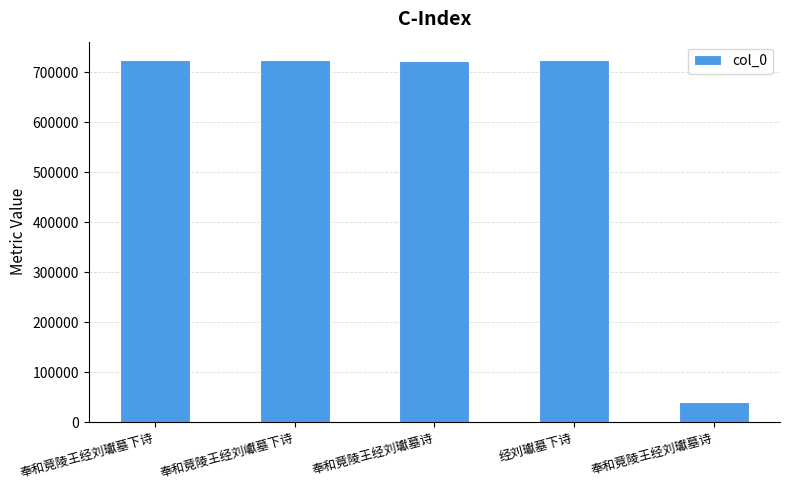

Reading right to left, list all the values displayed in this chart.

40378	724838	723256	724942	725099